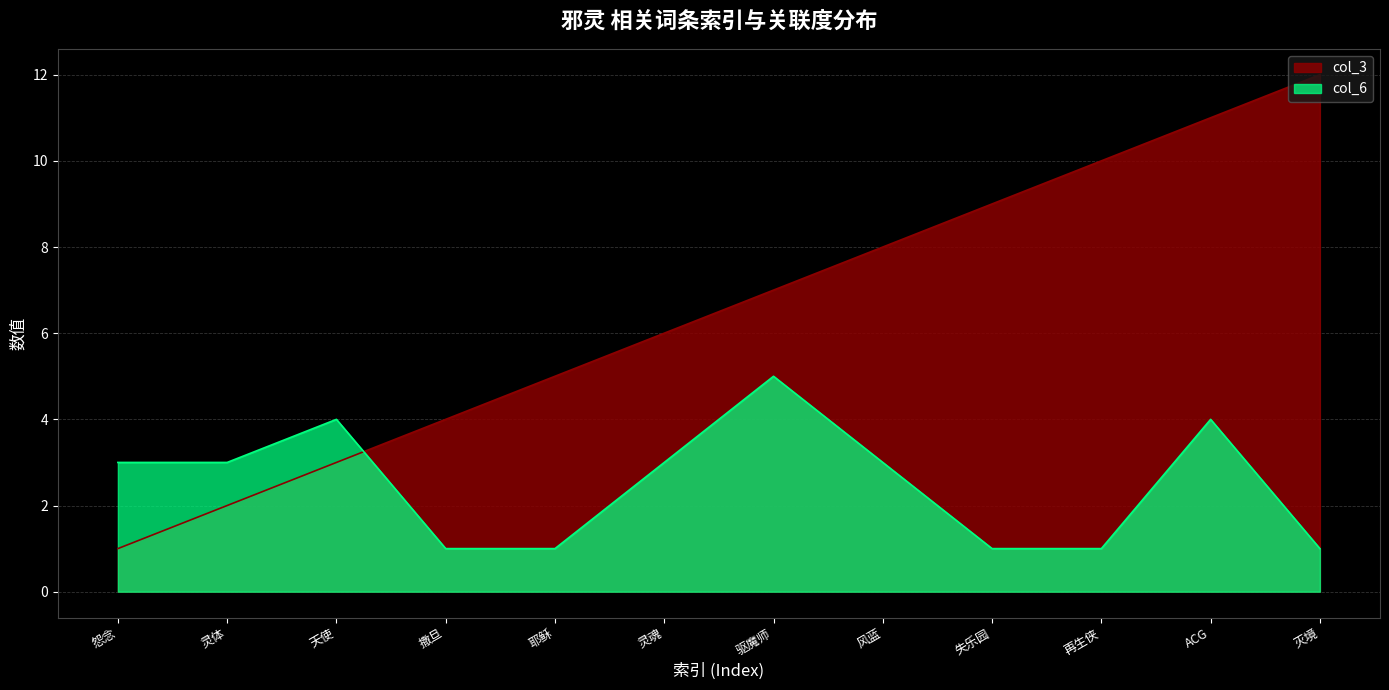

List the series in order of their peak value, lowest first.

col_6, col_3